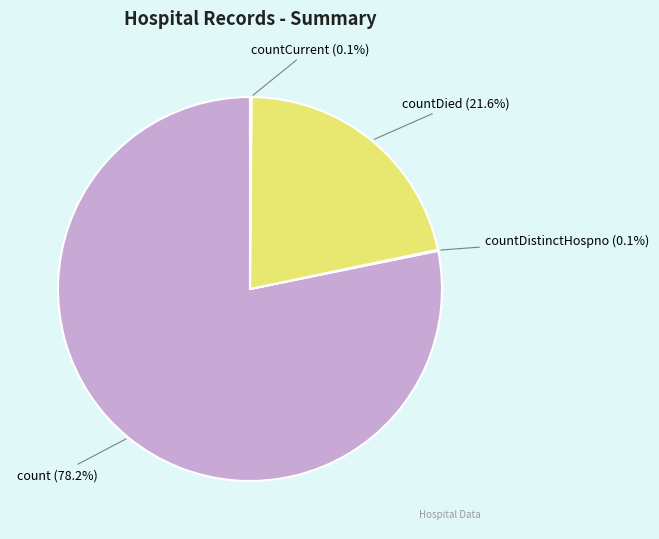

Which category has the biggest portion of the pie?

count